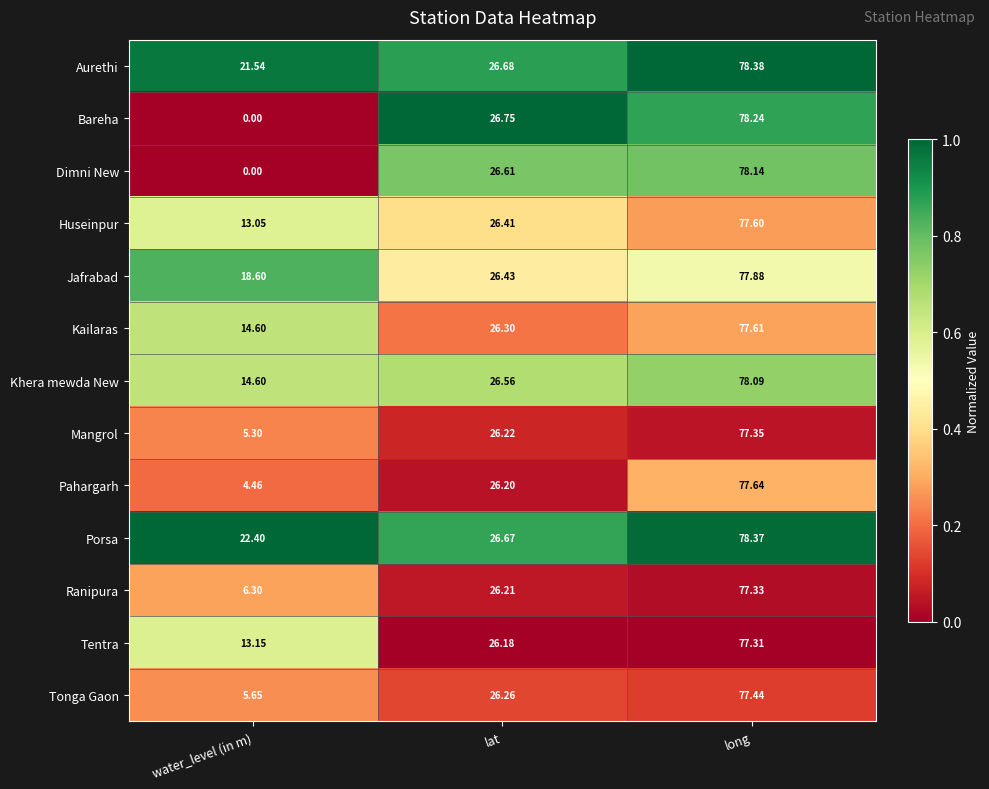

Which series changed the most between water_level (in m) and long?

Bareha